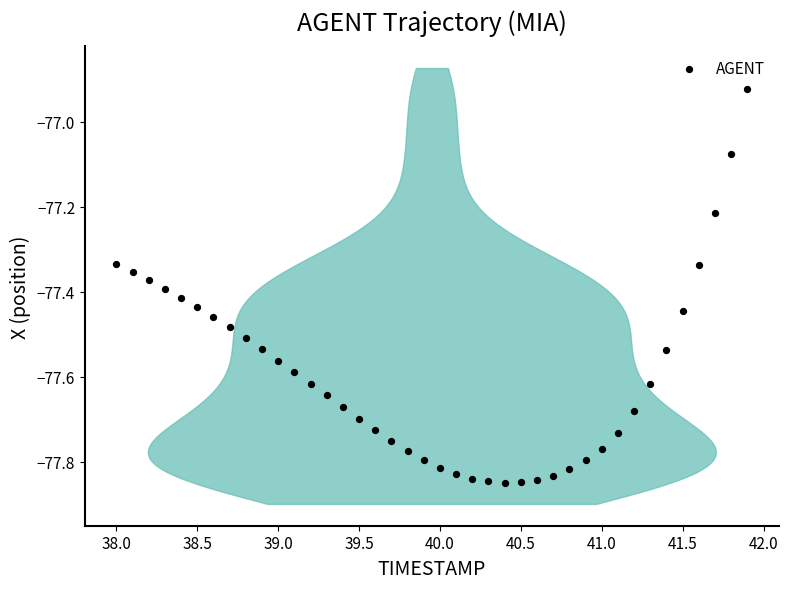

What is the range of Y values (max minus min)?

0.9